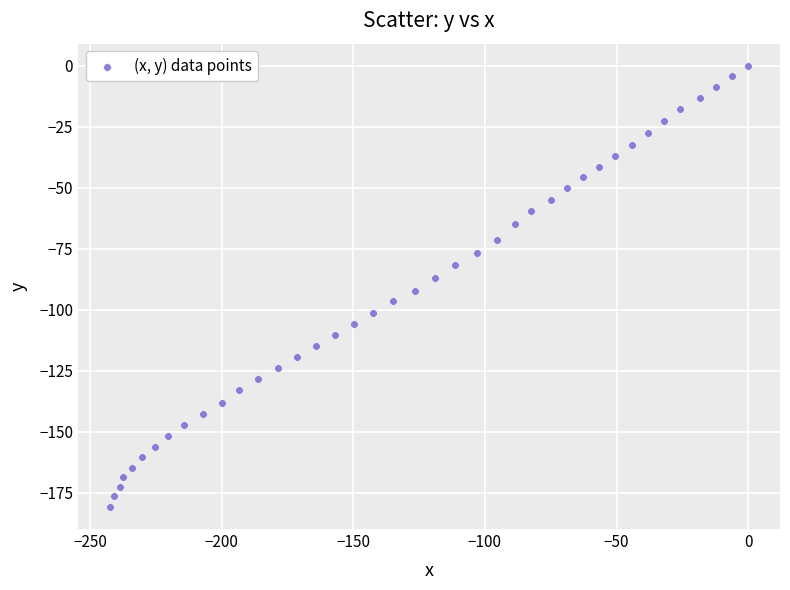

What is the range of X values (max minus min)?

242.5